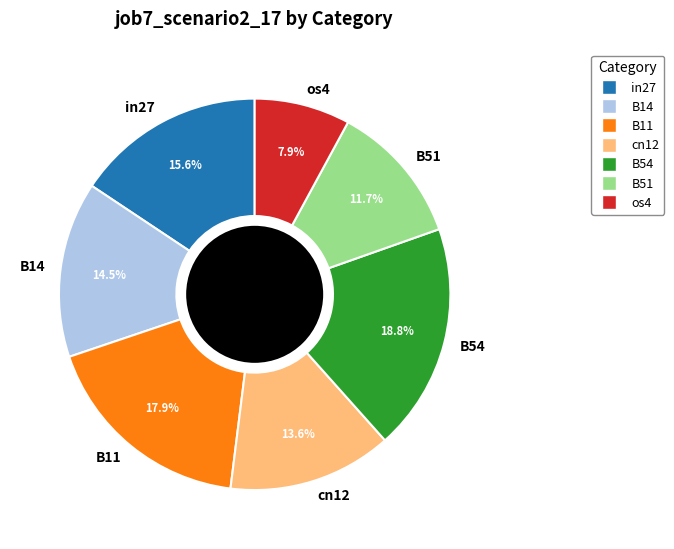

To the nearest percent, what is the difference between the B51 and in27 slice percentages?

4%